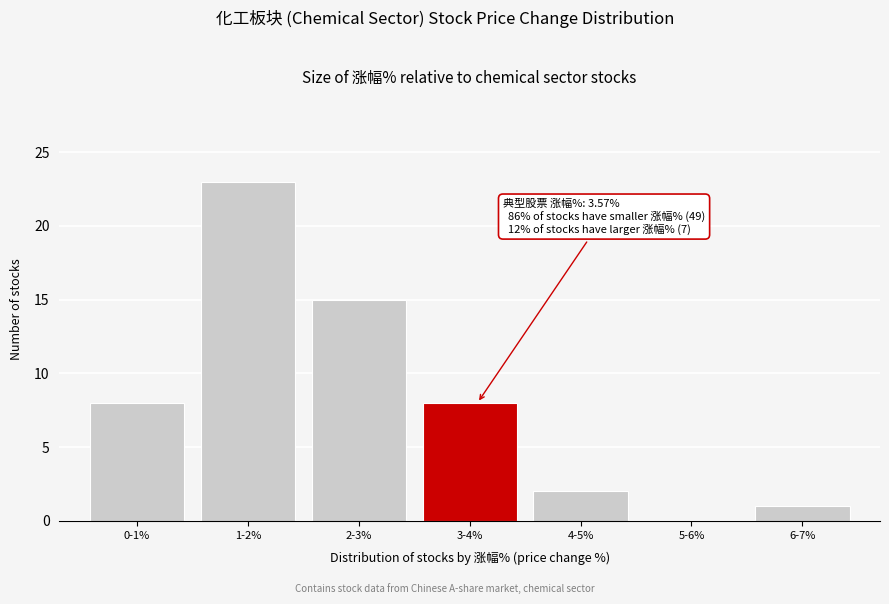

Reading left to right, extract all data points from this chart.

0-1%=8	1-2%=23	2-3%=15	3-4%=8	4-5%=2	5-6%=0	6-7%=1